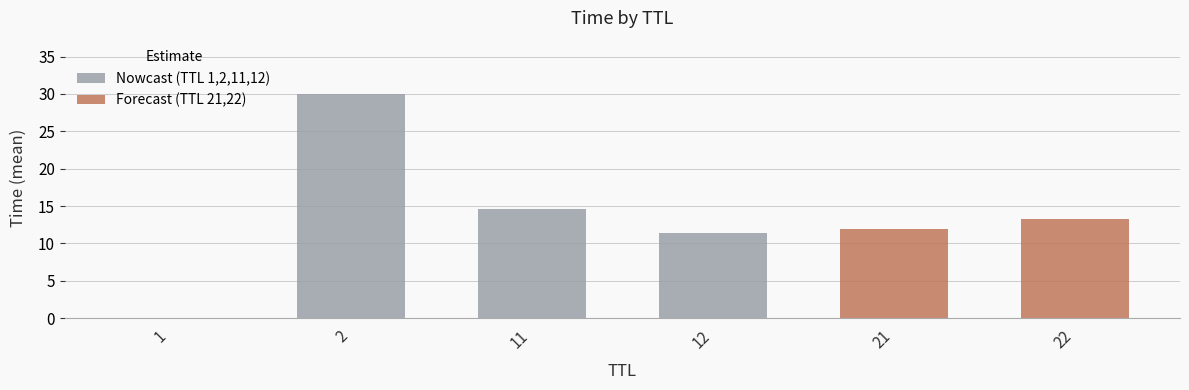

True or false: the data shows 13.2 at 22.

True